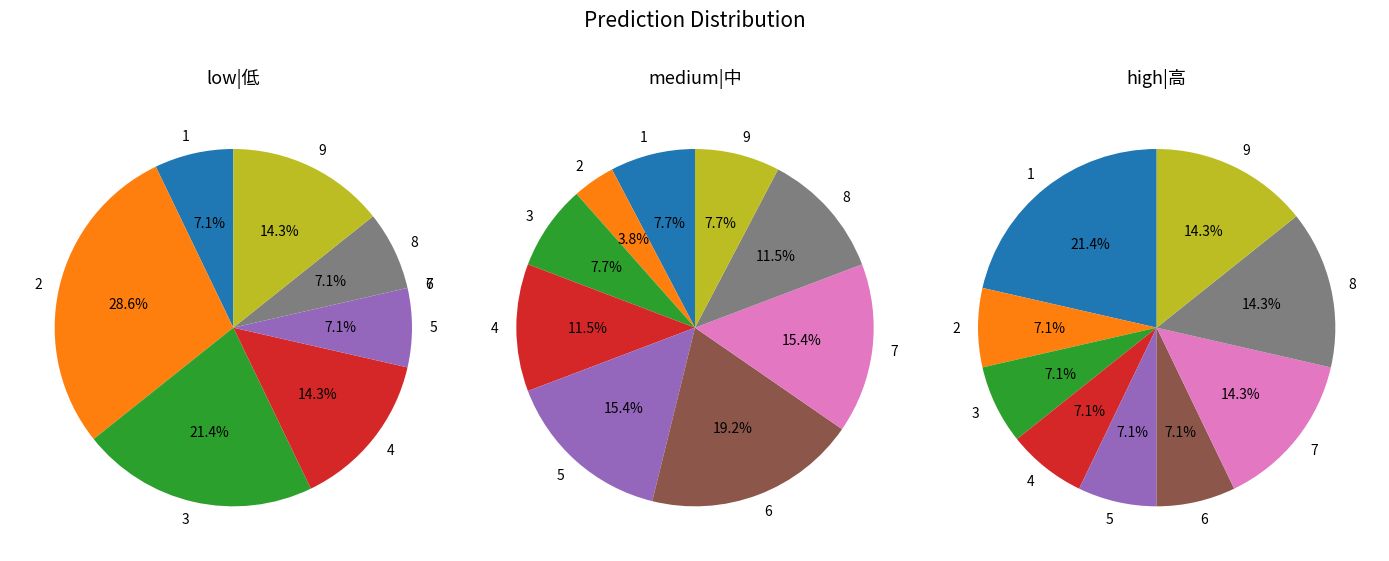

What percentage is the 8 slice, to the nearest percent?

7%